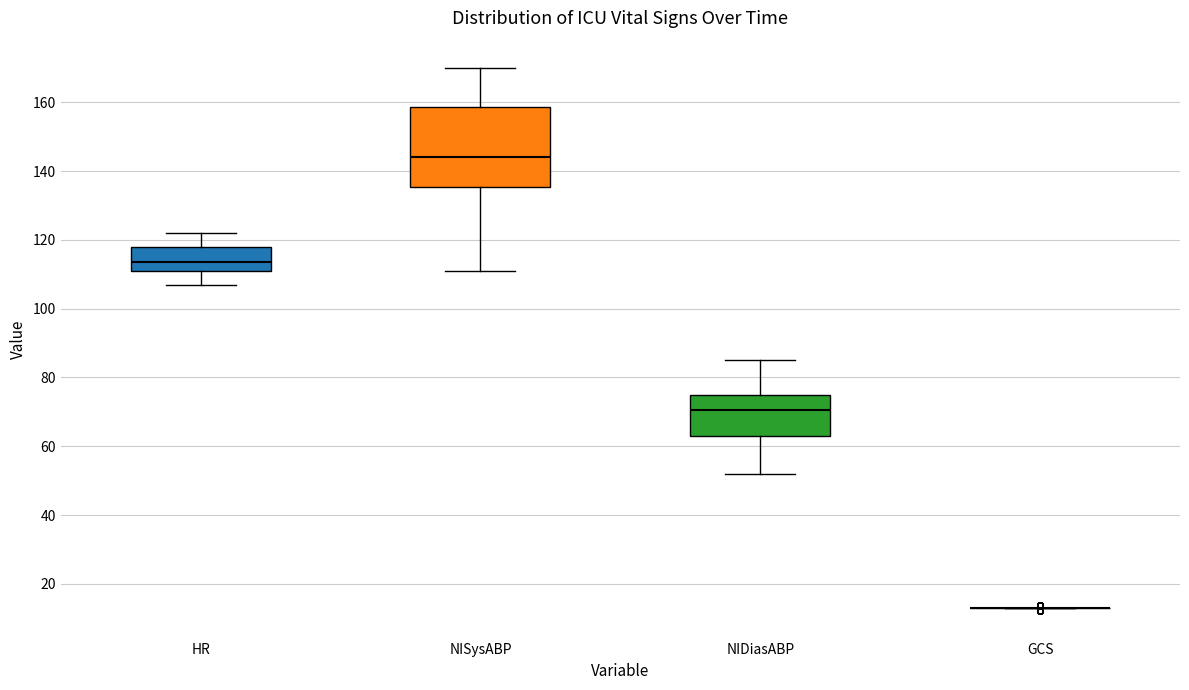

Reading left to right, read every box against the y-axis: the position of its median line, the range the box covers, and the ends of its whiskers. The values are not printed on the chart, so give them approximately, as read against the axis.

HR: median 114, box 112 to 118, whiskers 108 to 122
NISysABP: median 144, box 136 to 158, whiskers 112 to 170
NIDiasABP: median 70, box 64 to 76, whiskers 52 to 86
GCS: box collapsed to a line at 14, whiskers 14 to 14